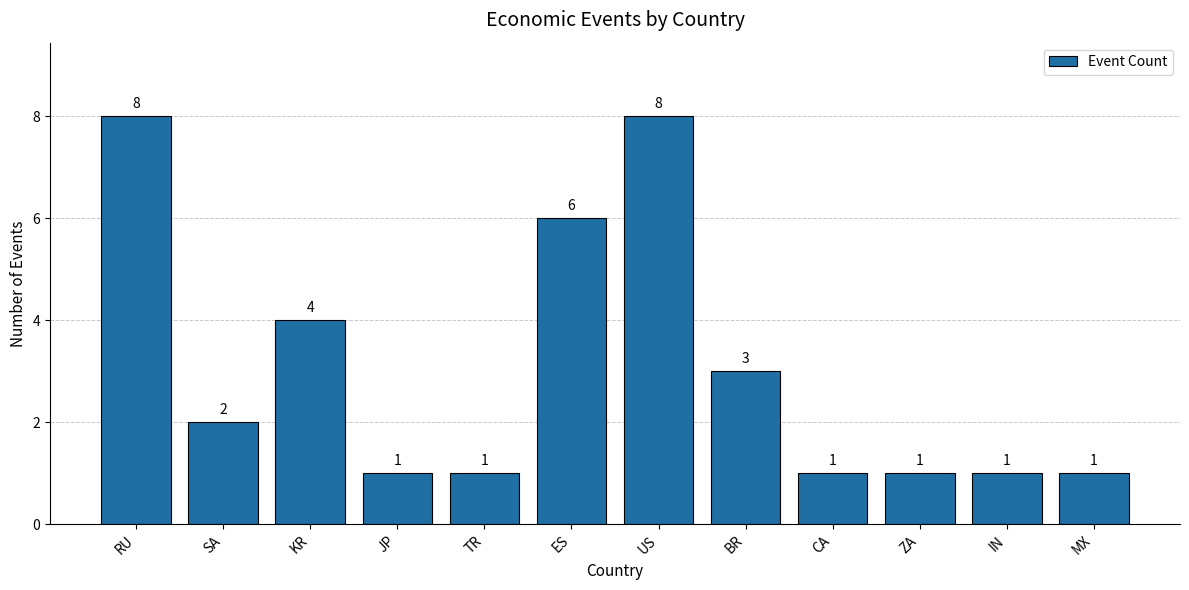

What is the maximum value shown in the chart?

8